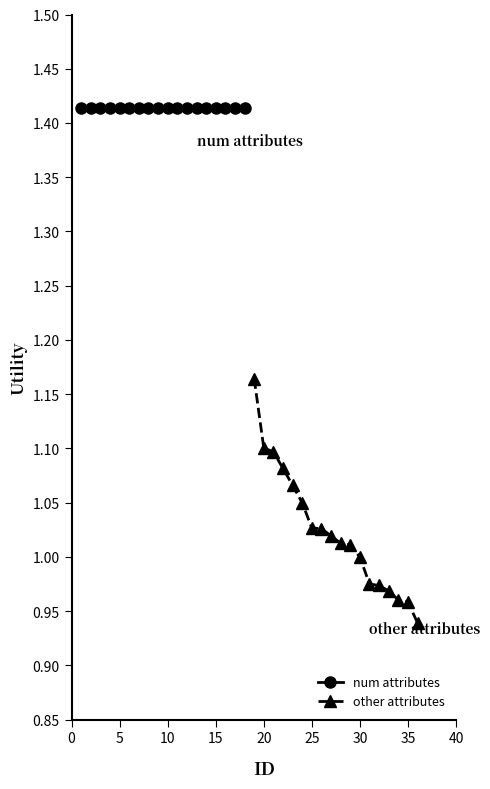

Which series has the widest spread of values?

other attributes